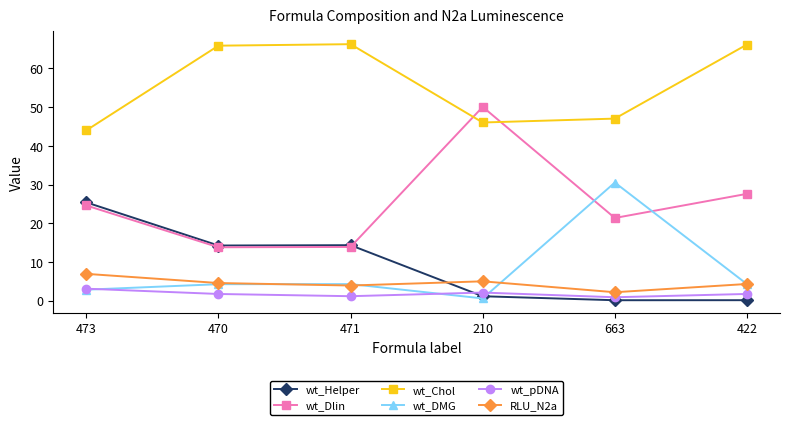

Which series has the largest total across all categories?

wt_Chol